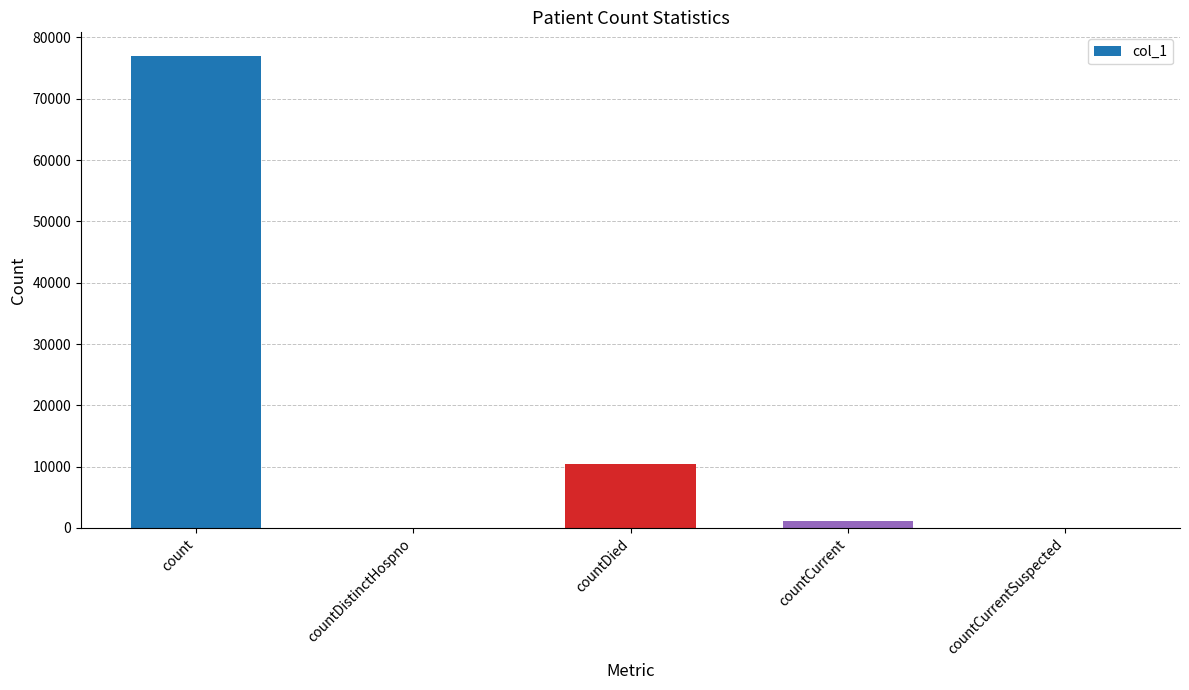

Between count and countDied, which is larger?

count